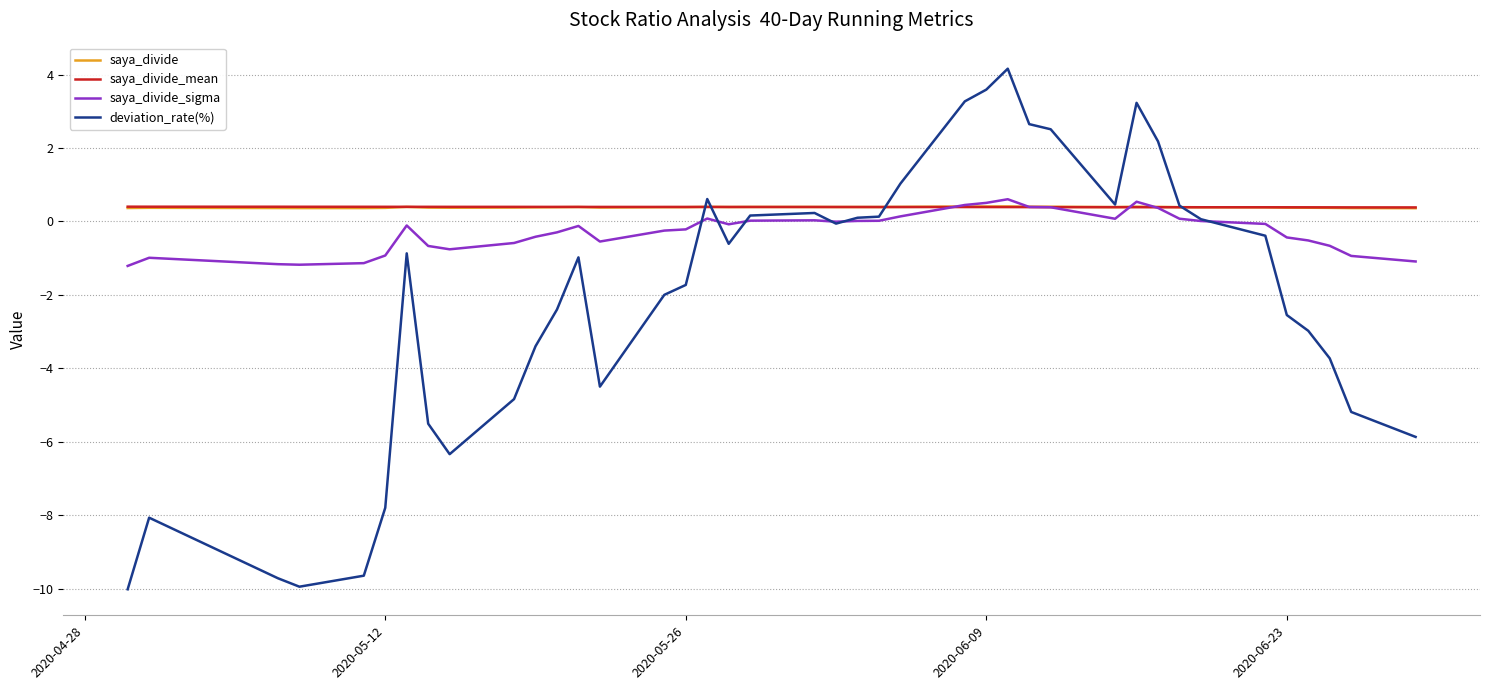

What is the maximum value for saya_divide_mean?

0.4